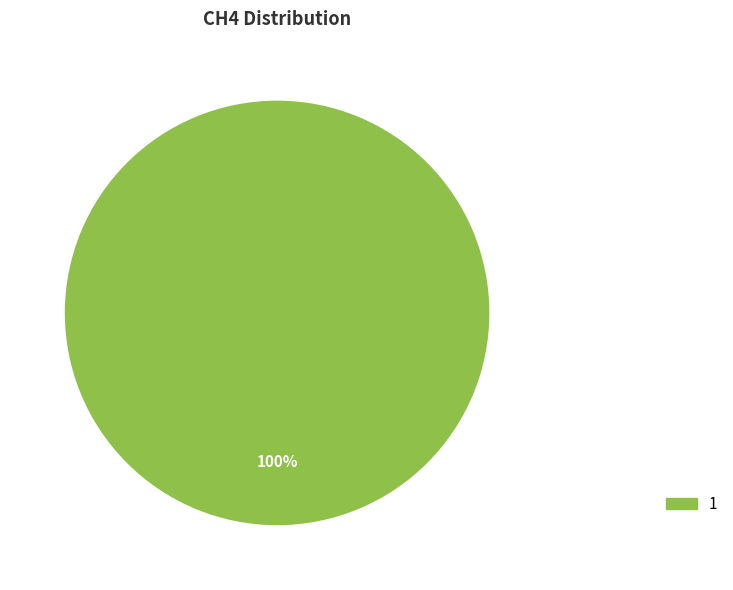

Is there a majority slice in this chart?

Yes